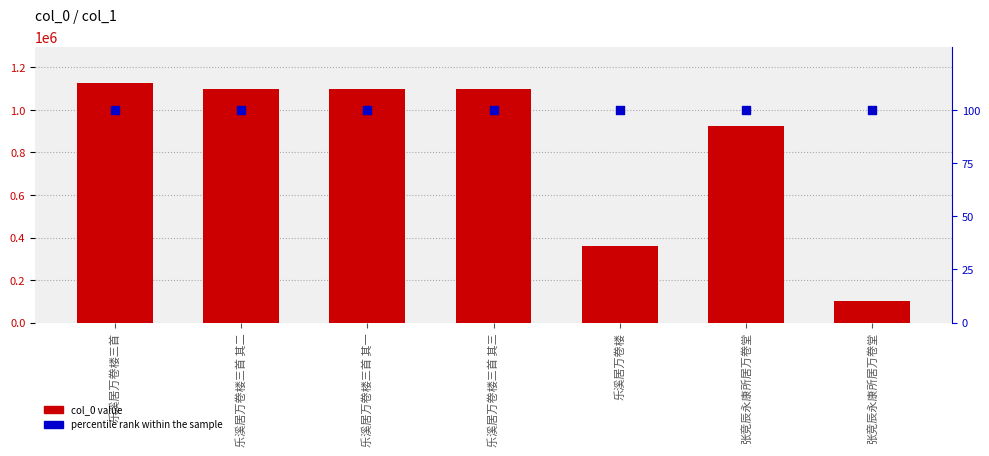

Which series has the largest total across all categories?

col_0